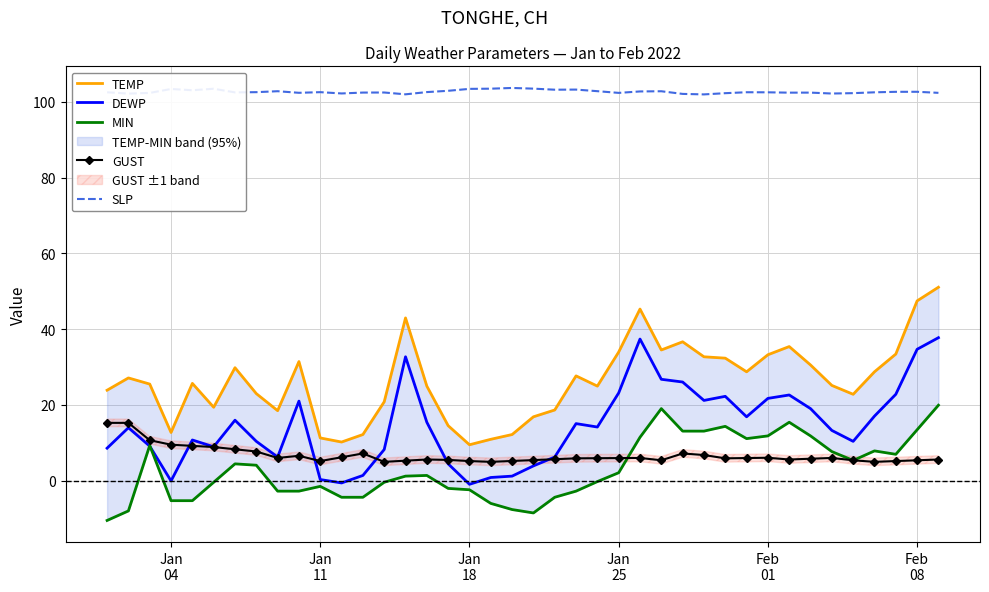

True or false: DEWP and SLP intersect in this chart.

False